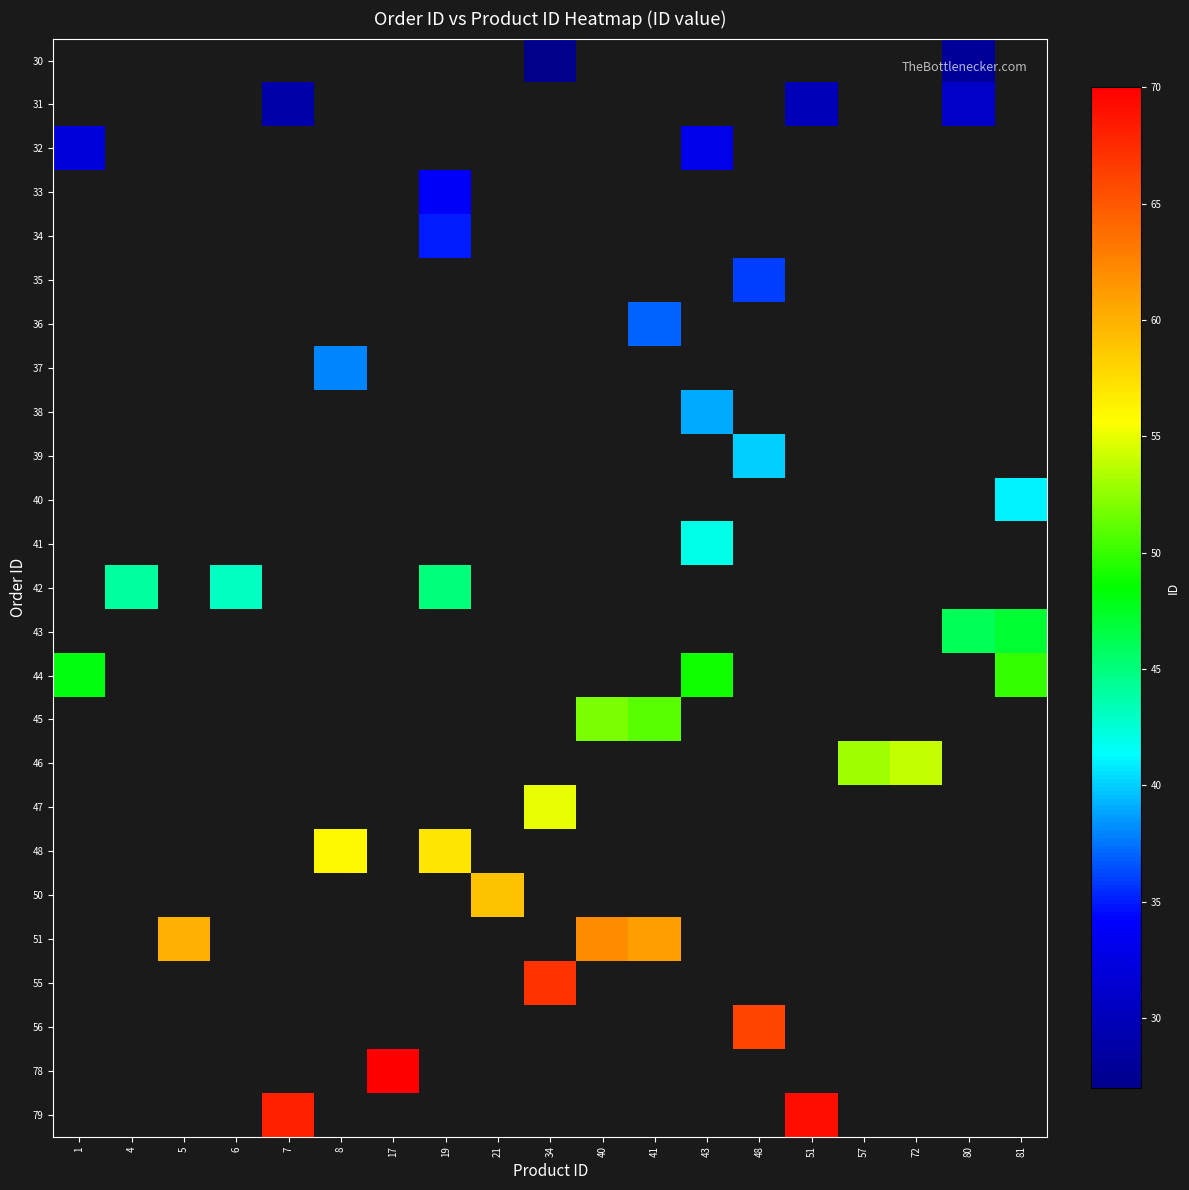

Which category has the lowest value across all series?

34